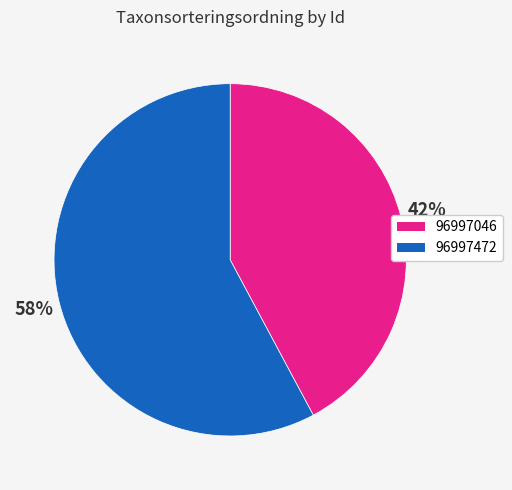

To the nearest percent, what is the difference between the largest and smallest slice percentages?

16%